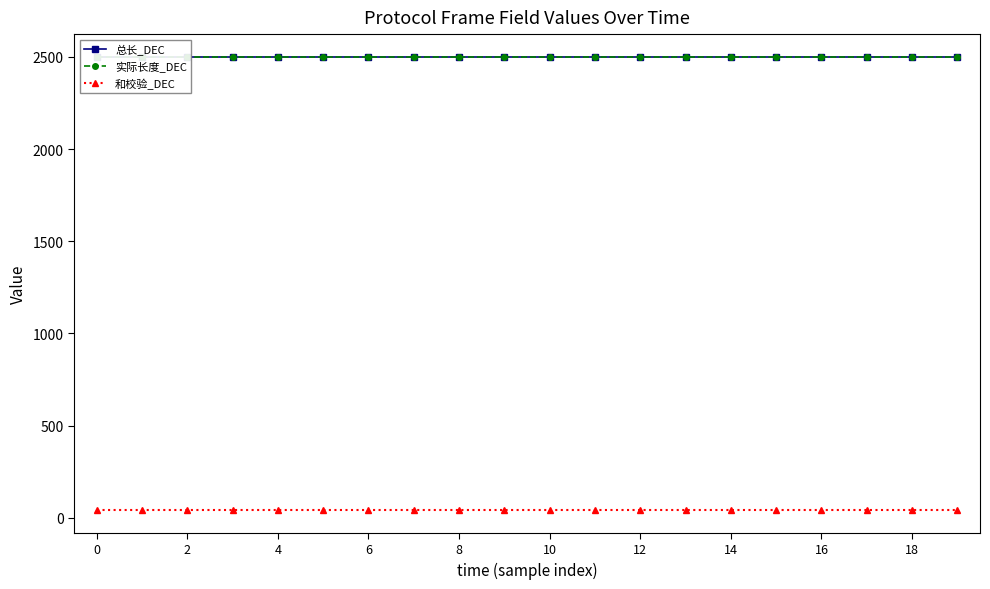

Between 18 and 8, which is larger?

18